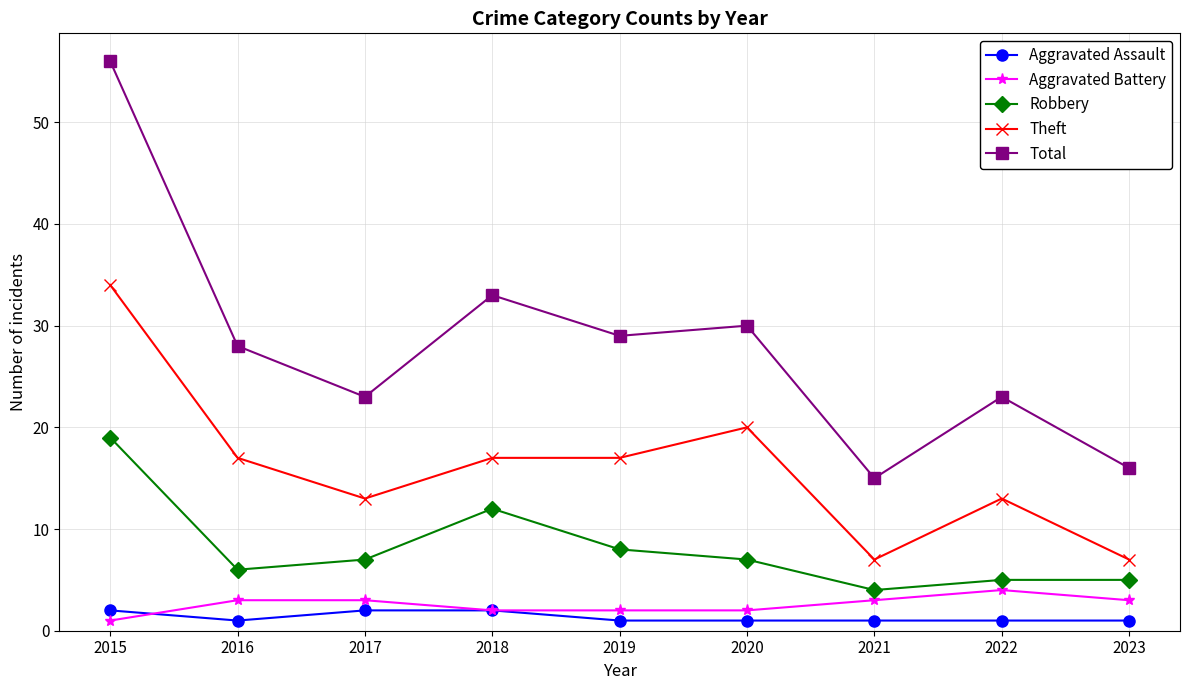

Reading right to left, transcribe all the data shown in this chart.

Aggravated Assault: 2023=1	2022=1	2021=1	2020=1	2019=1	2018=2	2017=2	2016=1	2015=2
Aggravated Battery: 2023=3	2022=4	2021=3	2020=2	2019=2	2018=2	2017=3	2016=3	2015=1
Robbery: 2023=5	2022=5	2021=4	2020=7	2019=8	2018=12	2017=7	2016=6	2015=19
Theft: 2023=7	2022=13	2021=7	2020=20	2019=17	2018=17	2017=13	2016=17	2015=34
Total: 2023=16	2022=23	2021=15	2020=30	2019=29	2018=33	2017=23	2016=28	2015=56